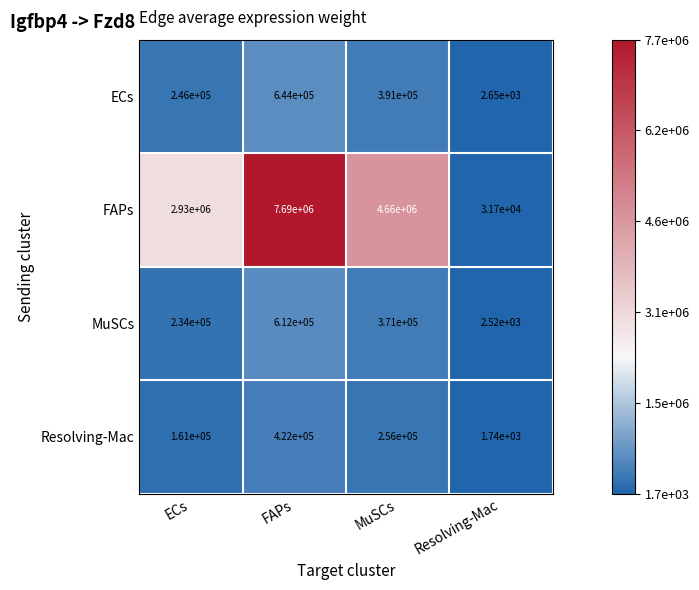

At which category does the chart reach its minimum across all series?

Resolving-Mac